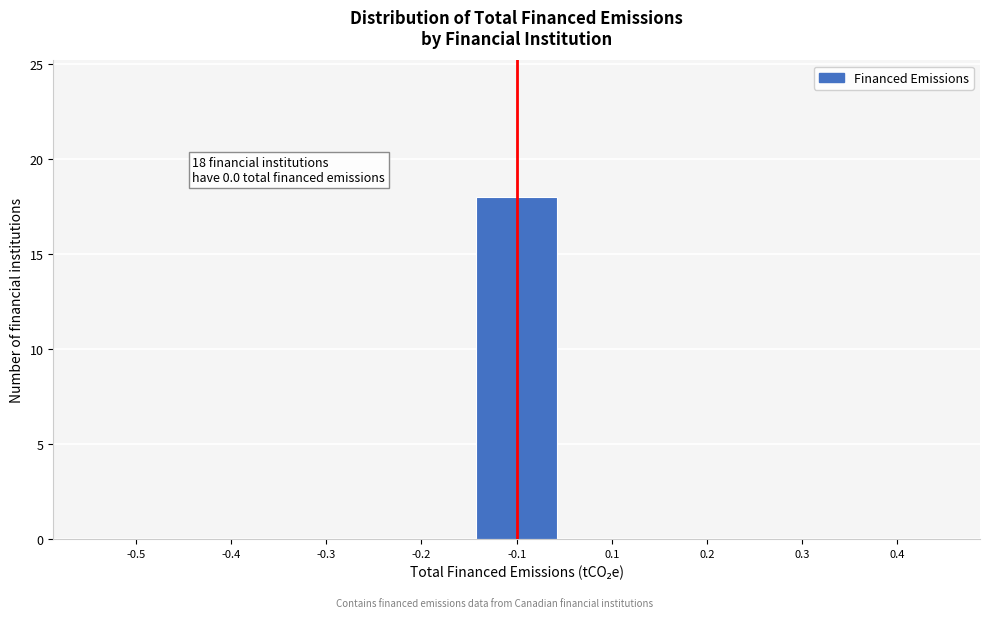

Reading left to right, list all the values displayed in this chart.

-0.5=0	-0.4=0	-0.3=0	-0.2=0	-0.1=18	0.1=0	0.2=0	0.3=0	0.4=0